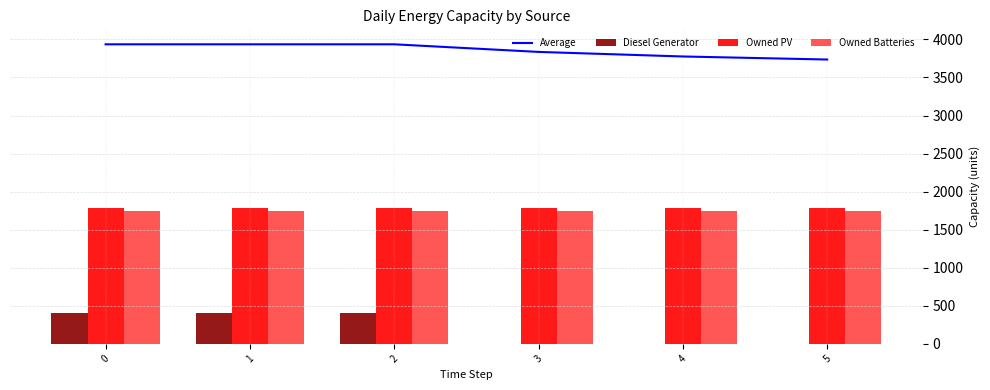

What is the greatest value displayed?

3936